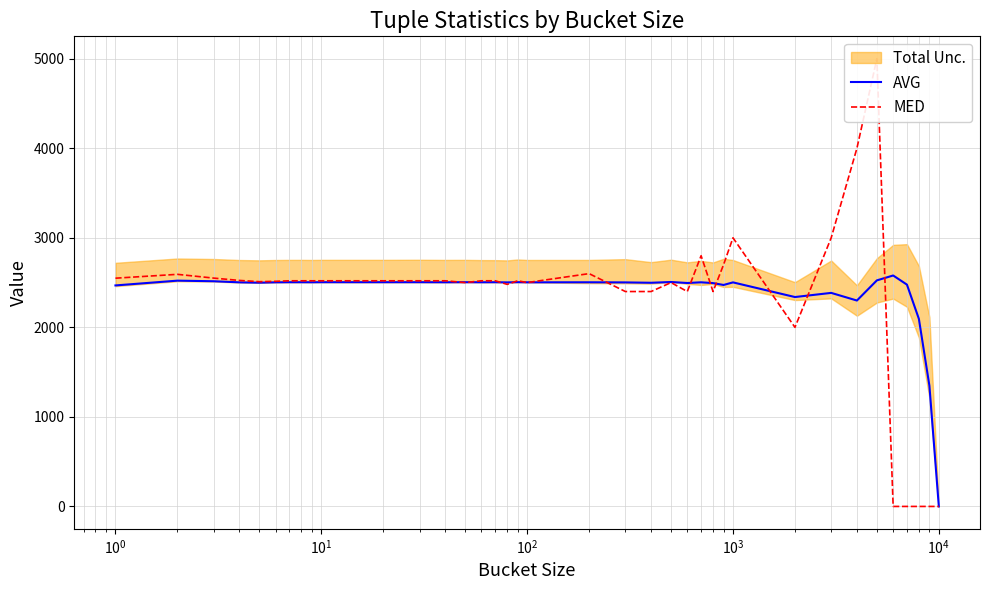

Rank the series by their maximum value, from highest to lowest.

MED, AVG